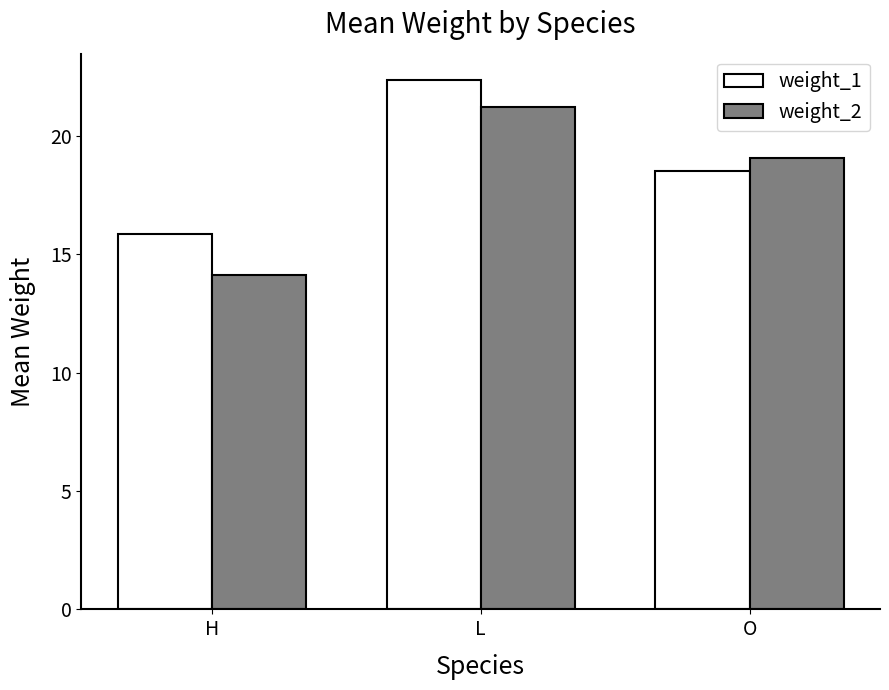

Which series has the widest spread of values?

weight_2